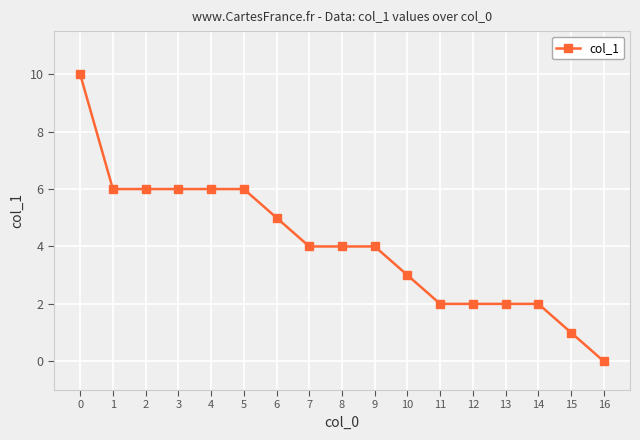

True or false: the data shows 4 at 9.

True